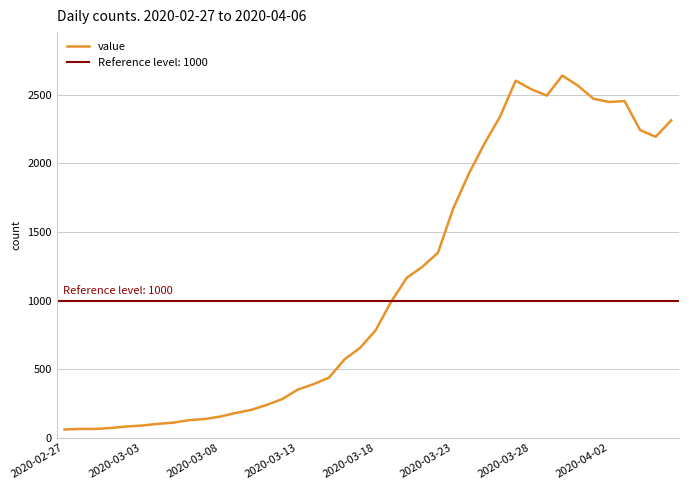

Reading left to right, extract all data points from this chart.

61	65	65	72	83	90	102	111	129	137	155	181	204	240	283	352	391	439	572	656	784	993	1166	1246	1348	1675	1927	2145	2341	2602	2540	2493	2639	2566	2470	2447	2453	2242	2193	2313